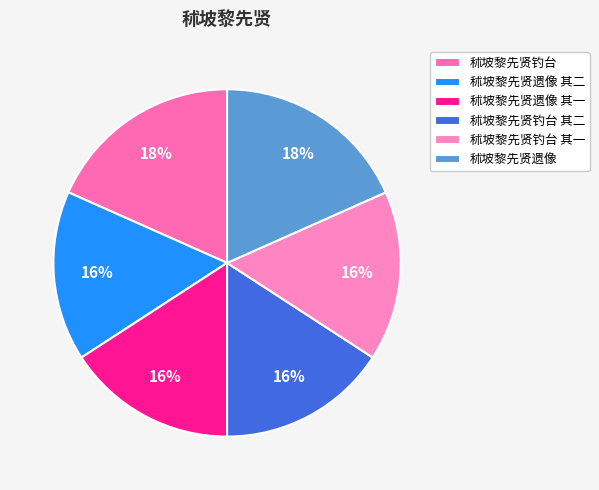

Count the number of slices in the pie.

6